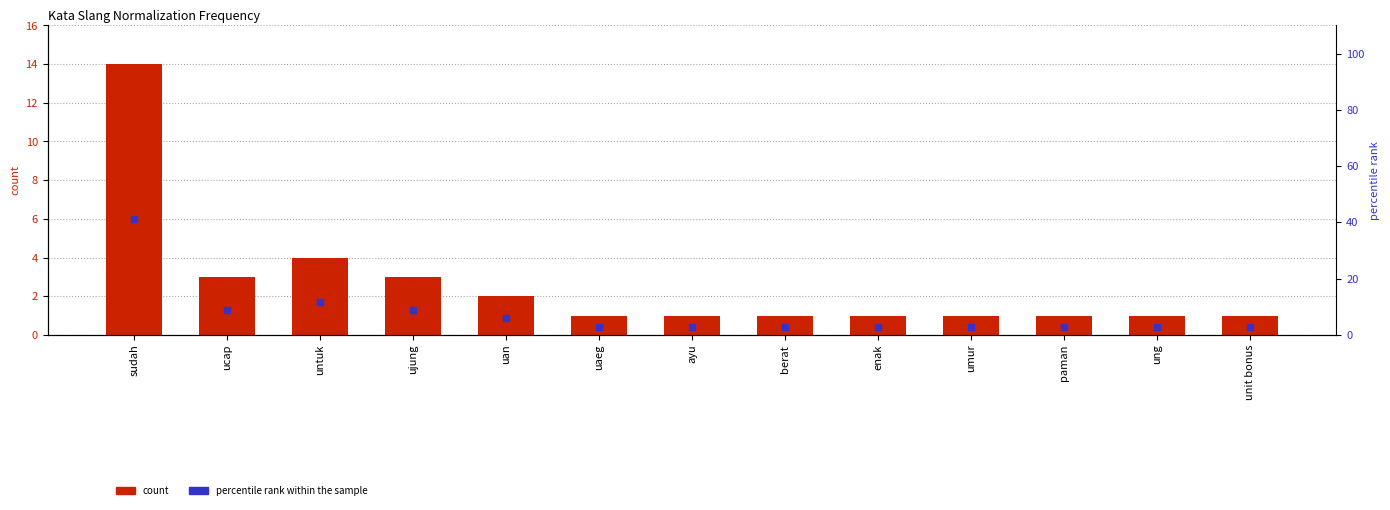

Which series contains the lowest Y value?

count